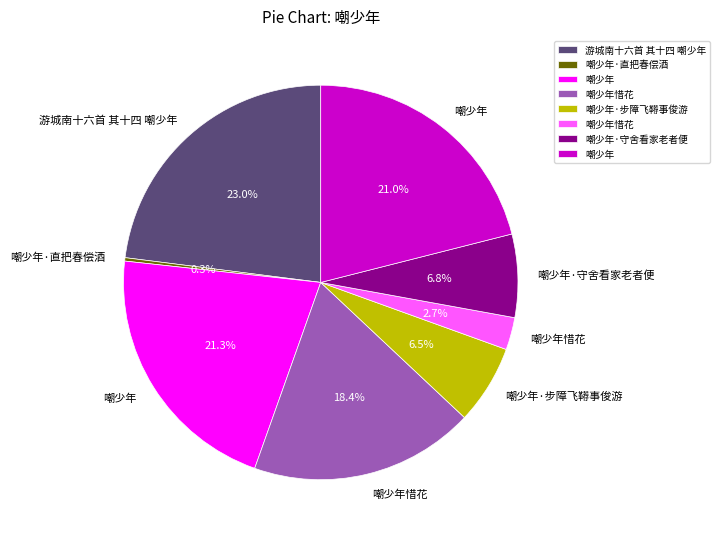

To the nearest percent, what is the difference between the largest and smallest slice percentages?

23%